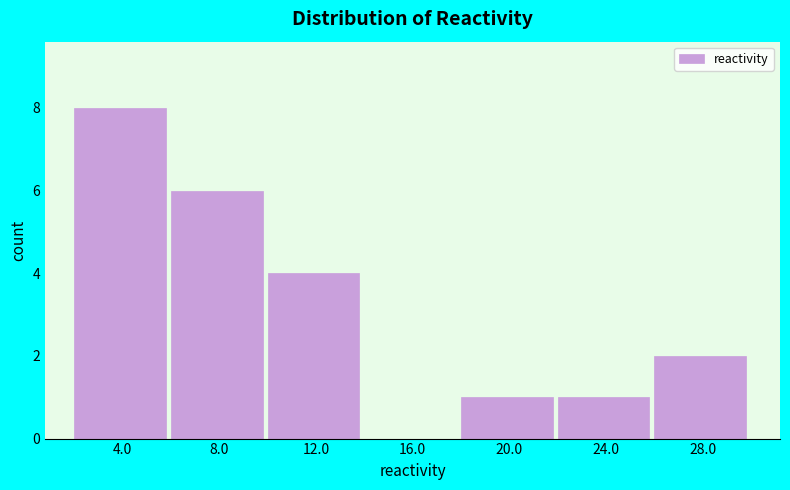

Reading left to right, transcribe this chart: for each bar, give the range it covers on the x-axis and its height. The values are not printed on the chart, so give them approximately, as read against the axis.

2 to 6: 8
6 to 10: 6
10 to 14: 4
14 to 18: 0
18 to 22: 1
22 to 26: 1
26 to 30: 2